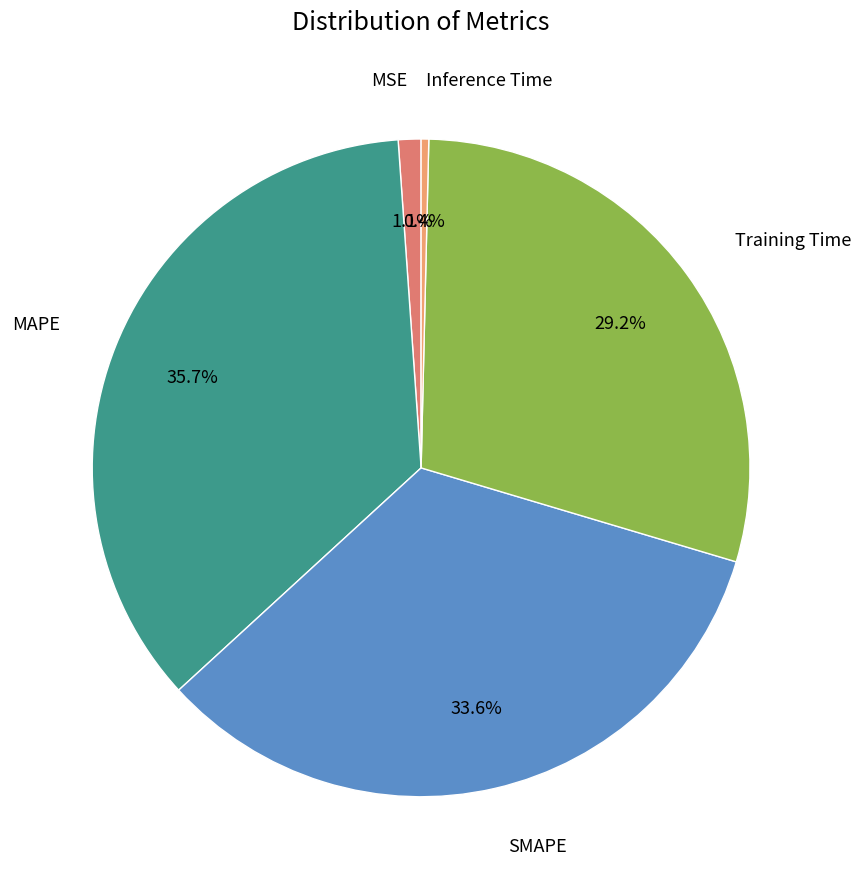

Is there a majority slice in this chart?

No